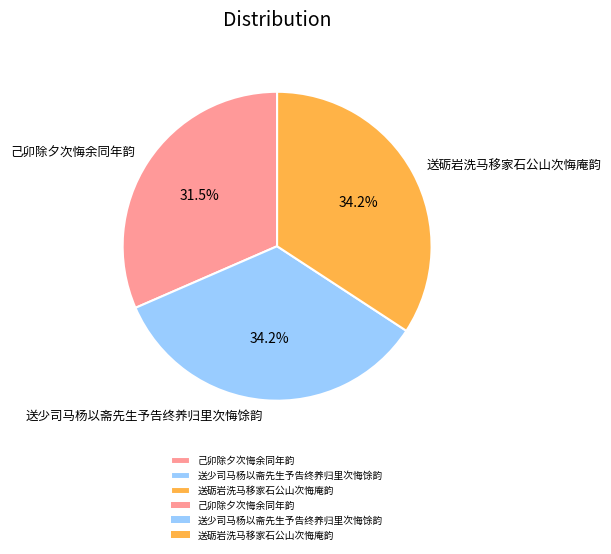

What percentage do 送砺岩洗马移家石公山次悔庵韵 and 己卯除夕次悔余同年韵 together represent?

65.8%